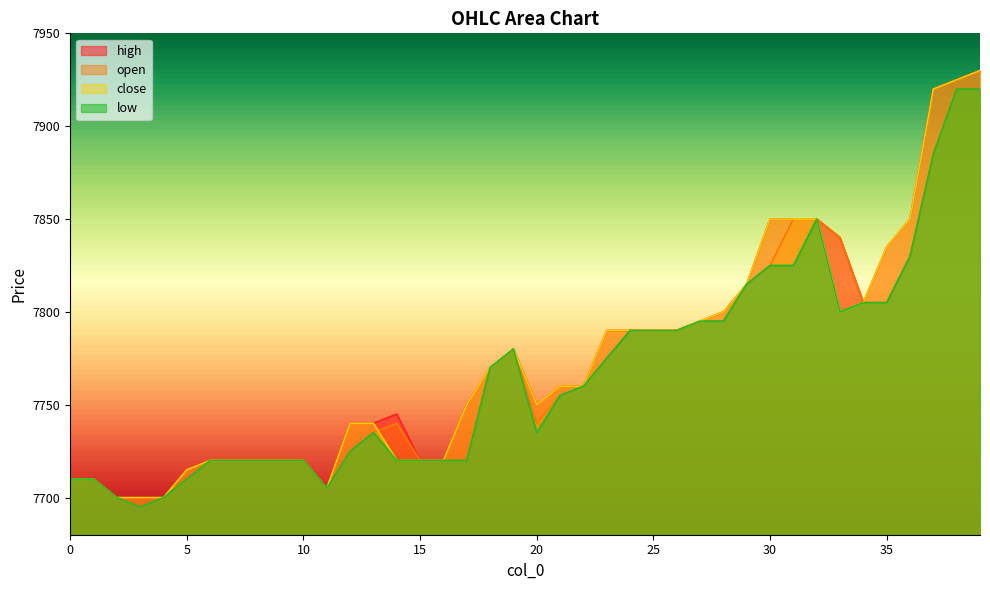

List the labels in order of close value, largest first.

39, 38, 37, 30, 31, 32, 36, 35, 29, 34, 28, 33, 27, 23, 24, 25, 26, 19, 18, 21, 22, 17, 20, 12, 13, 6, 7, 8, 9, 10, 14, 15, 16, 5, 0, 1, 11, 2, 3, 4